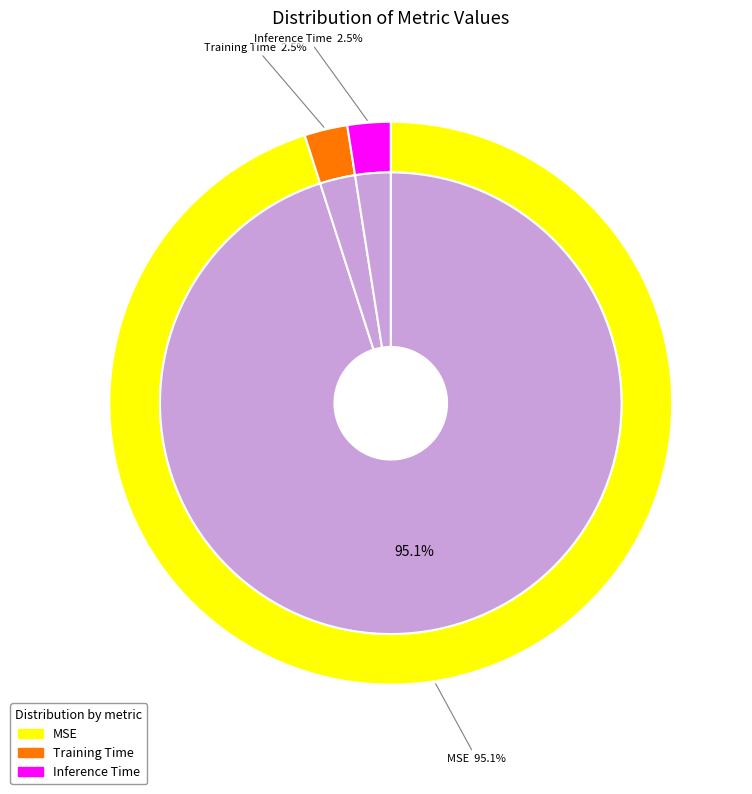

What is the change in value from MSE to Training Time?

-0.1